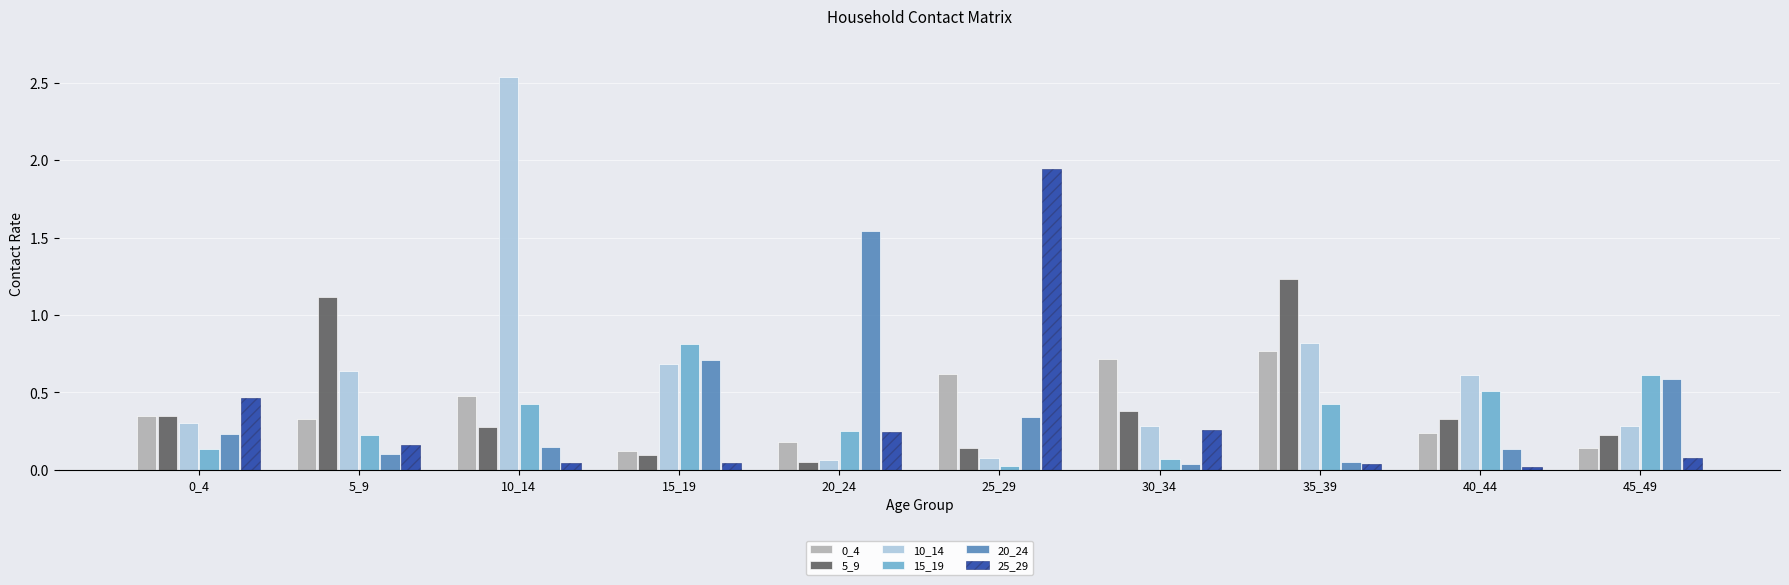

Which label corresponds to the largest value in the chart?

10_14